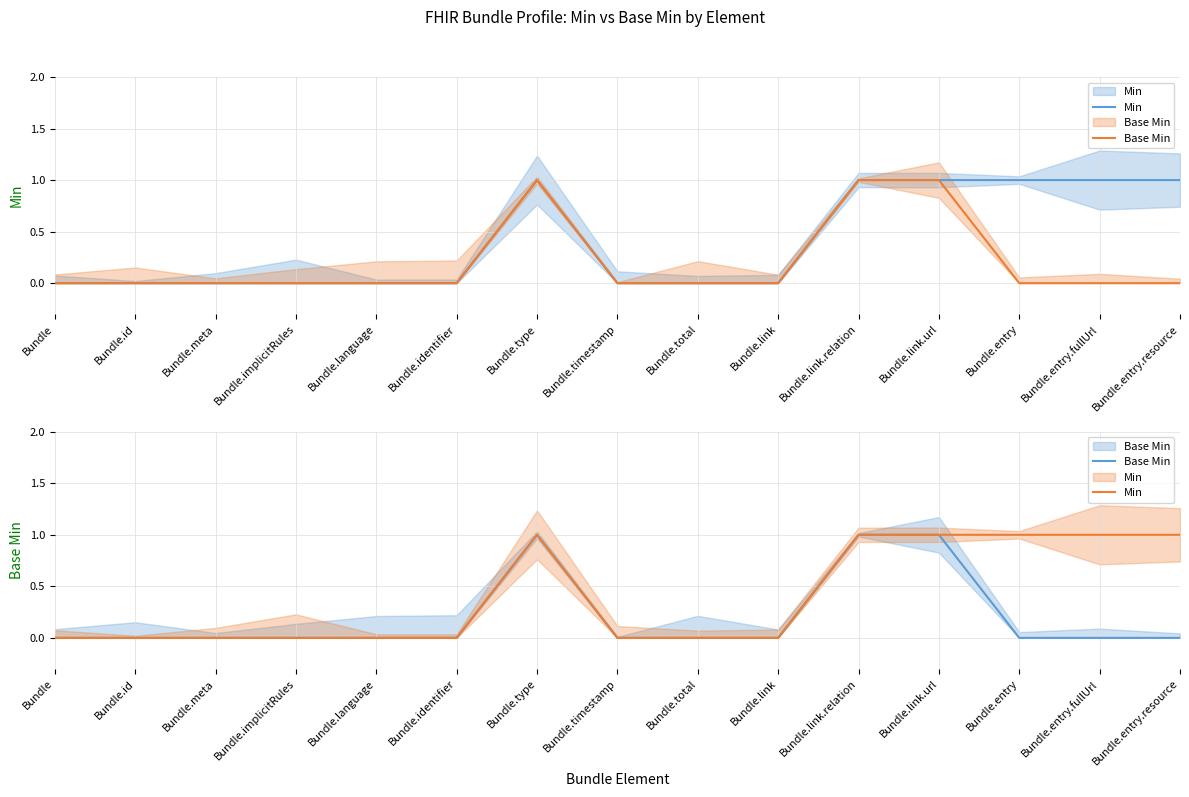

Reading left to right, what are all the values shown in this chart?

Min: 0	0	0	0	0	0	1	0	0	0	1	1	1	1	1
Base Min: 0	0	0	0	0	0	1	0	0	0	1	1	0	0	0